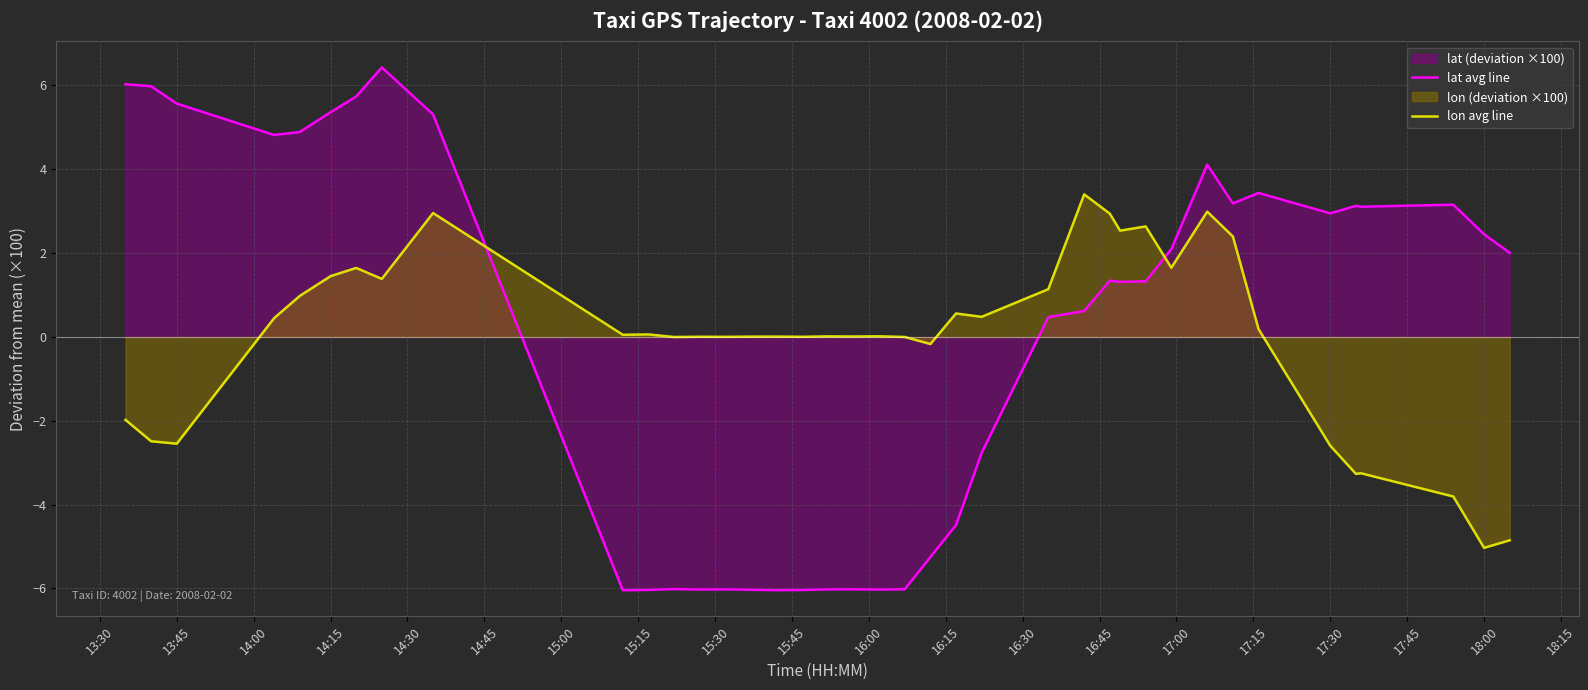

What is the difference between the highest and lowest values at 14:15?

3.9